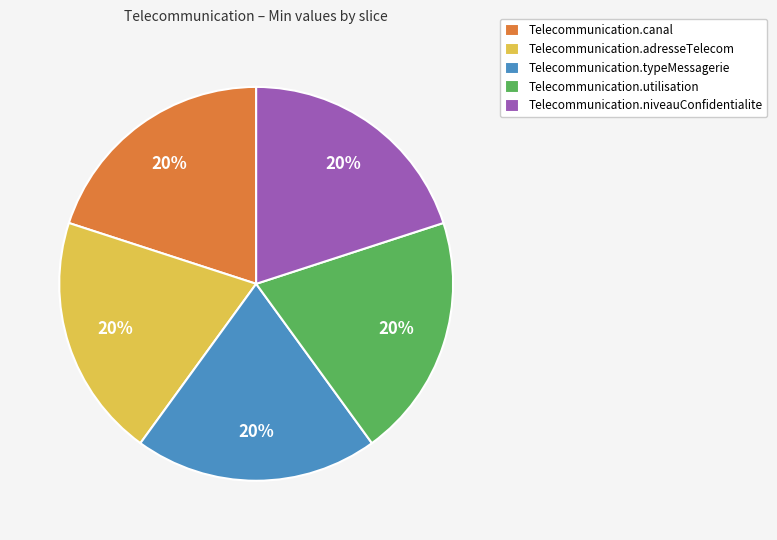

Is the sum of Telecommunication.canal and Telecommunication.adresseTelecom greater than half?

No